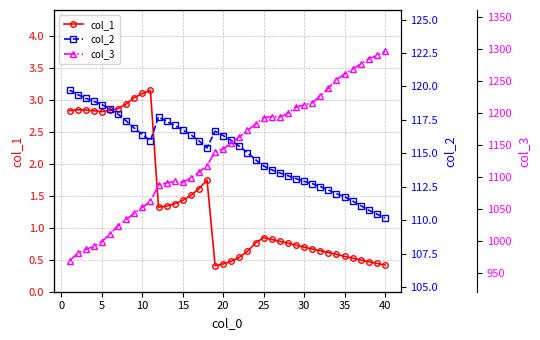

What value does the col_3 series have at 30?

1216.3